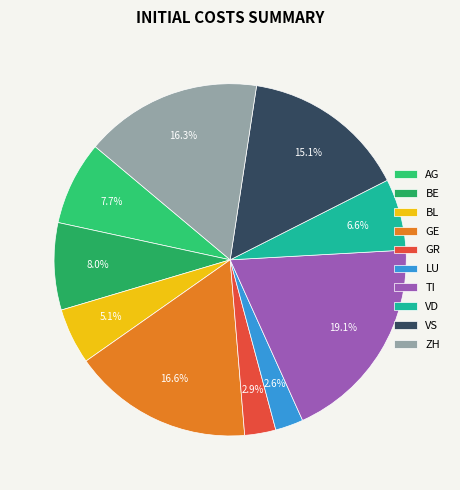

True or false: ZH accounts for 16% of the total.

True